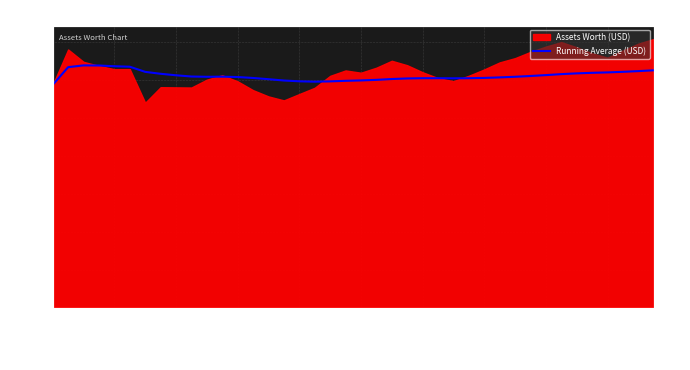

What is the value of the 8th point from the left?

246.7